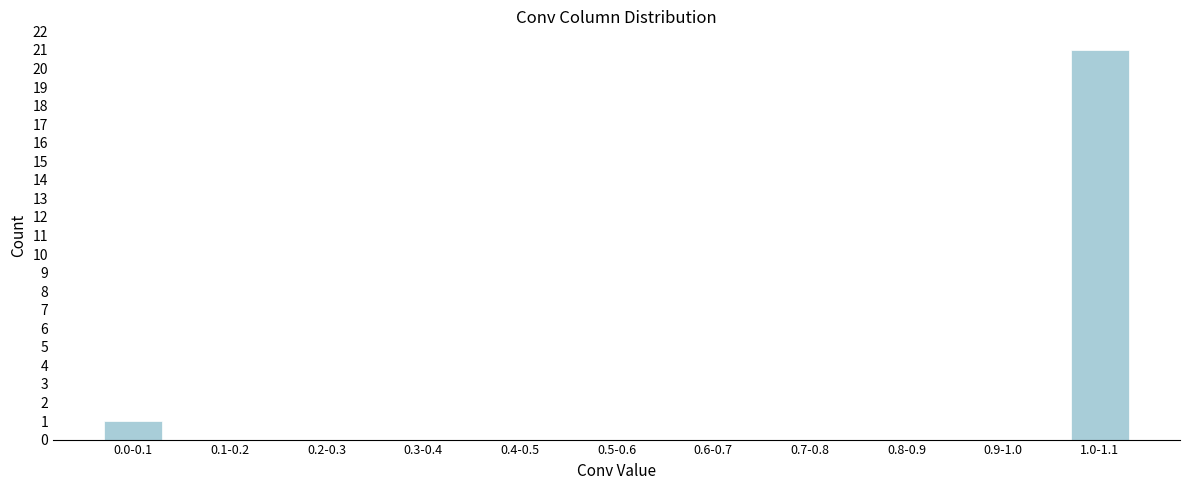

Reading left to right, transcribe all the data shown in this chart.

0.0-0.1=1	0.1-0.2=0	0.2-0.3=0	0.3-0.4=0	0.4-0.5=0	0.5-0.6=0	0.6-0.7=0	0.7-0.8=0	0.8-0.9=0	0.9-1.0=0	1.0-1.1=21